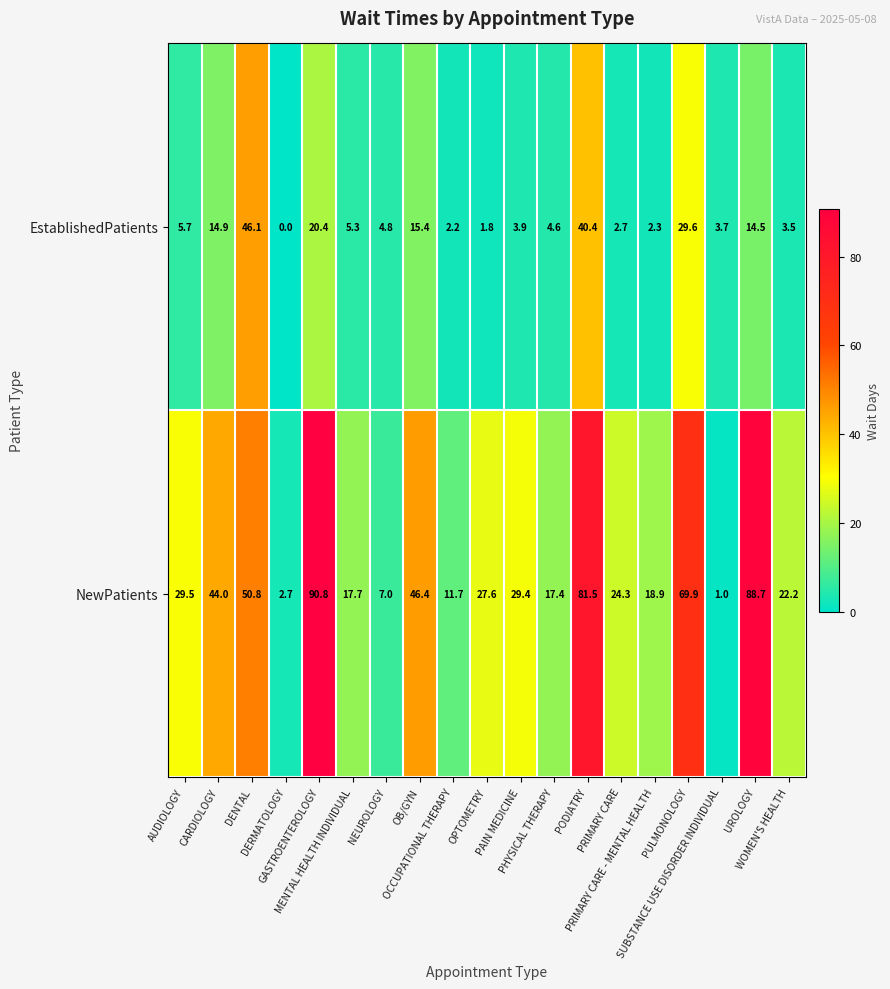

At how many categories does at least one series exceed 49?

5